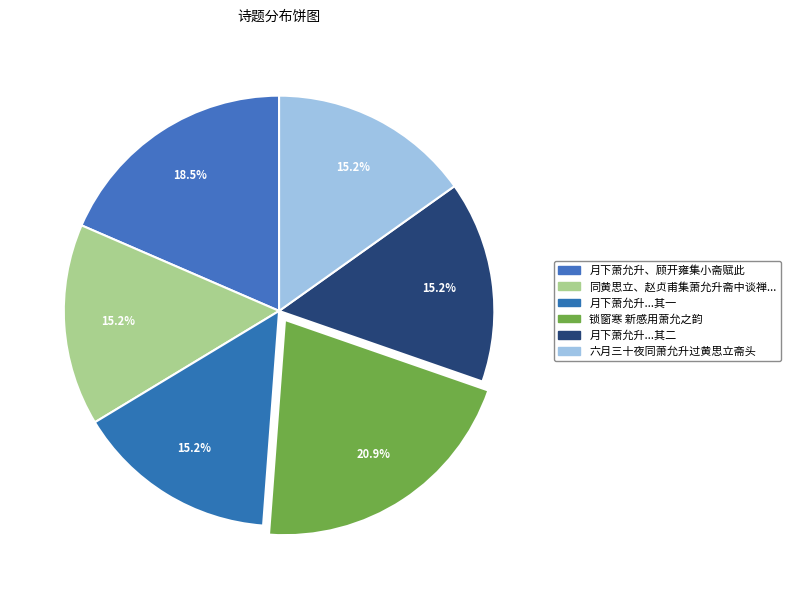

Which category has the biggest portion of the pie?

锁窗寒 新感用萧允之韵